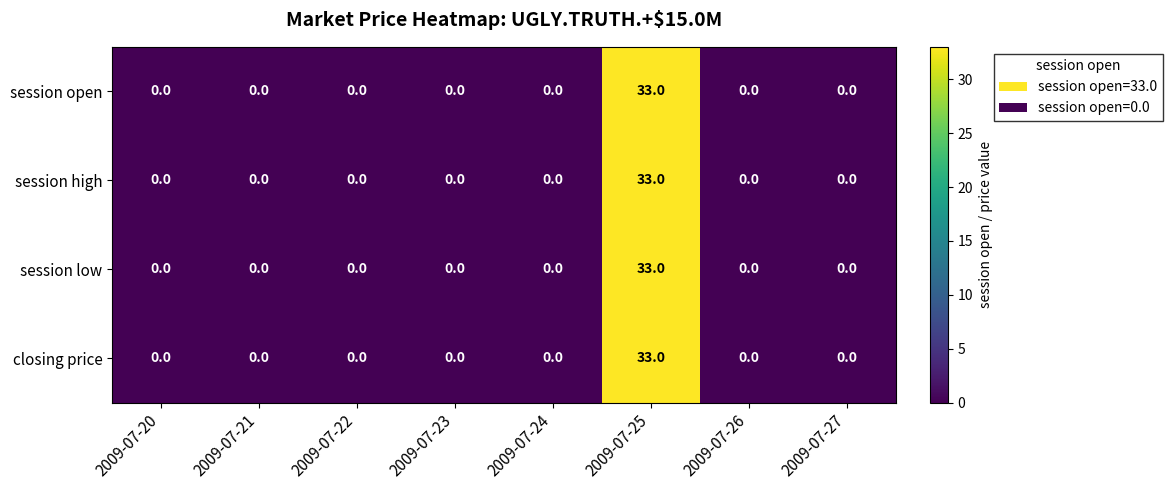

The value of session low at 2009-07-20 is 0. True or false?

True